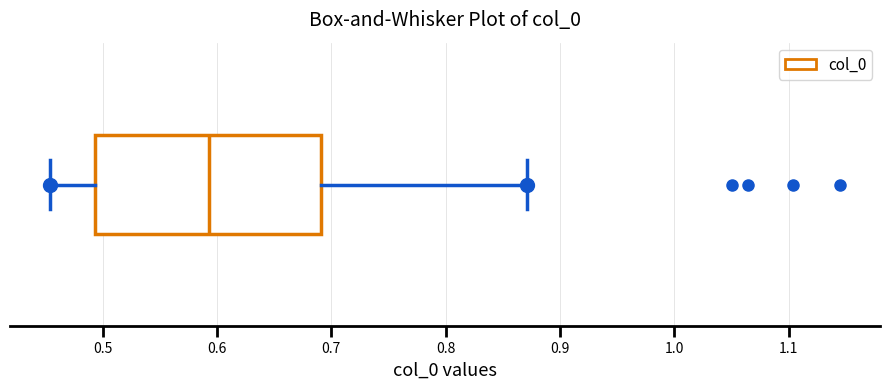

Transcribe this box plot: give where the median line is, the range the box spans, and where the two whiskers end, as read against the x-axis. The values are not printed on the chart, so give them approximately, as read against the axis.

median 0.59, box 0.49 to 0.69, whiskers 0.45 to 0.87